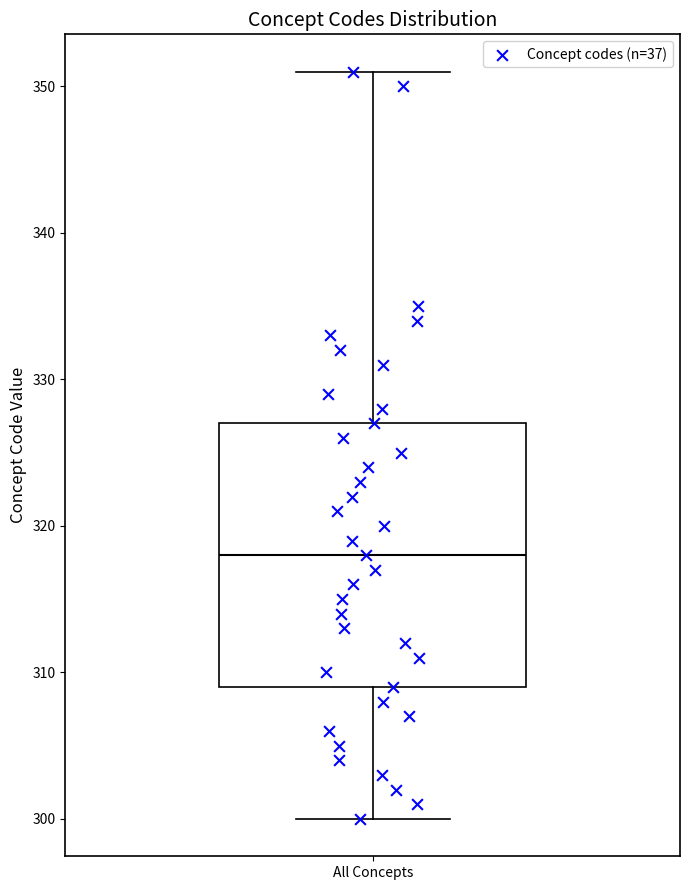

Read this box plot against the y-axis: the position of the median line, the range covered by the box, and the ends of both whiskers. The values are not printed on the chart, so give them approximately, as read against the axis.

median 318, box 309 to 327, whiskers 300 to 351